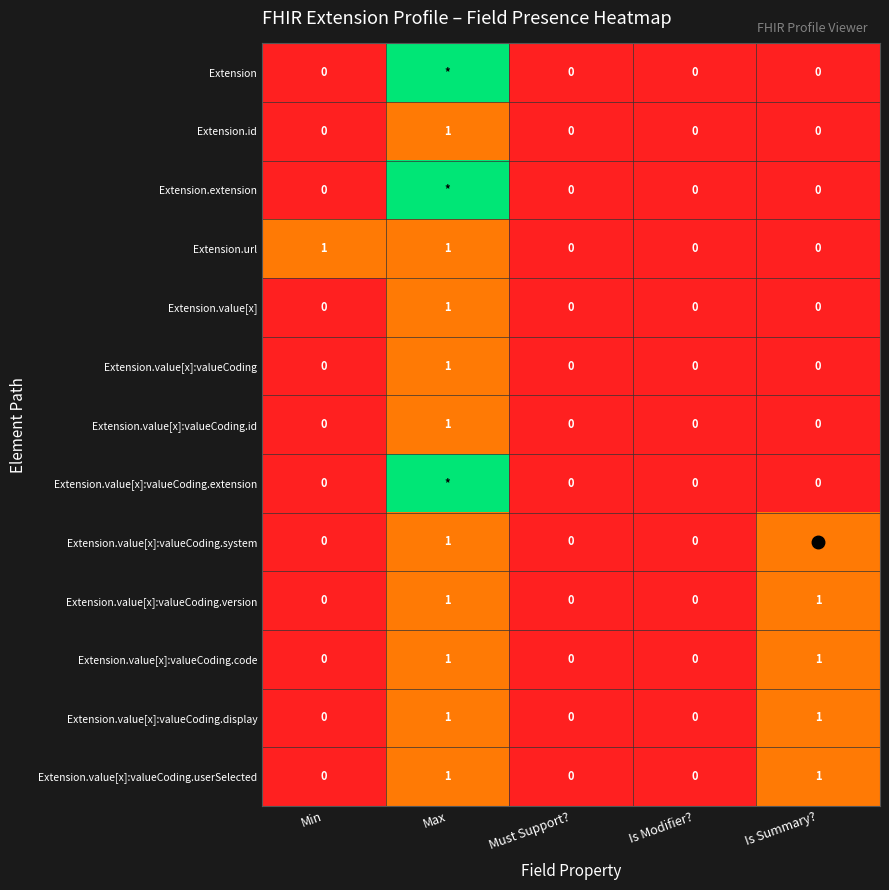

At how many categories does at least one series exceed 2?

1